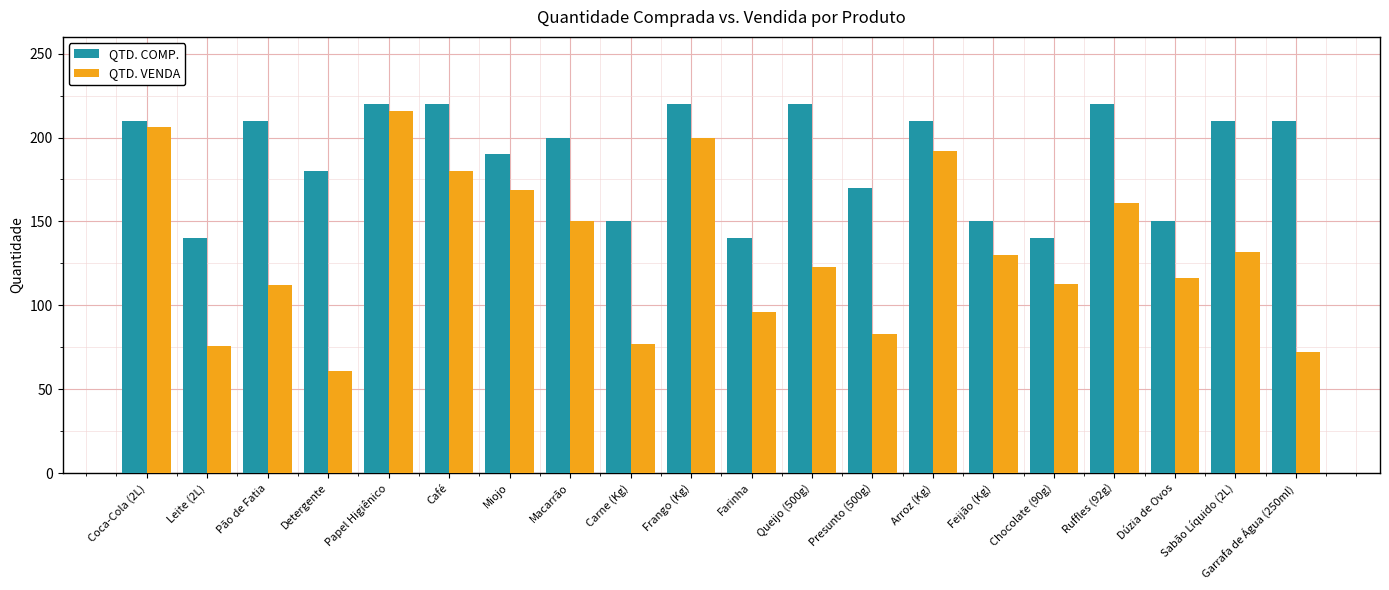

Read the QTD. VENDA value at Garrafa de Água (250ml).

72